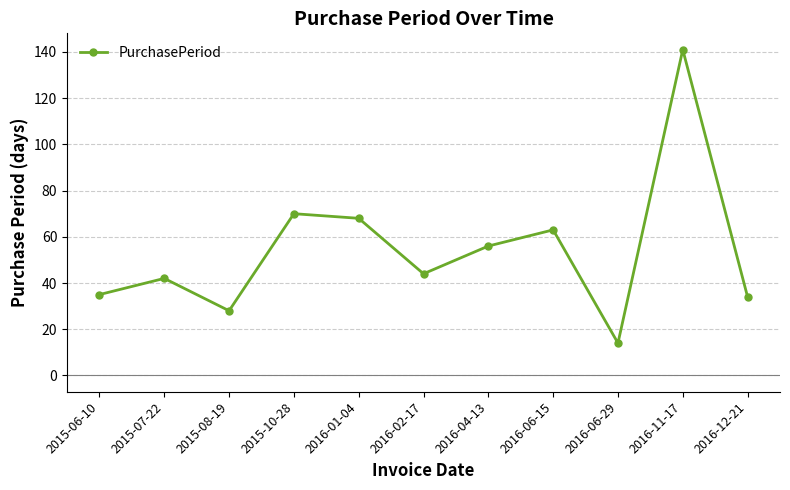

Where is the data nearest to the value 77?

2015-10-28